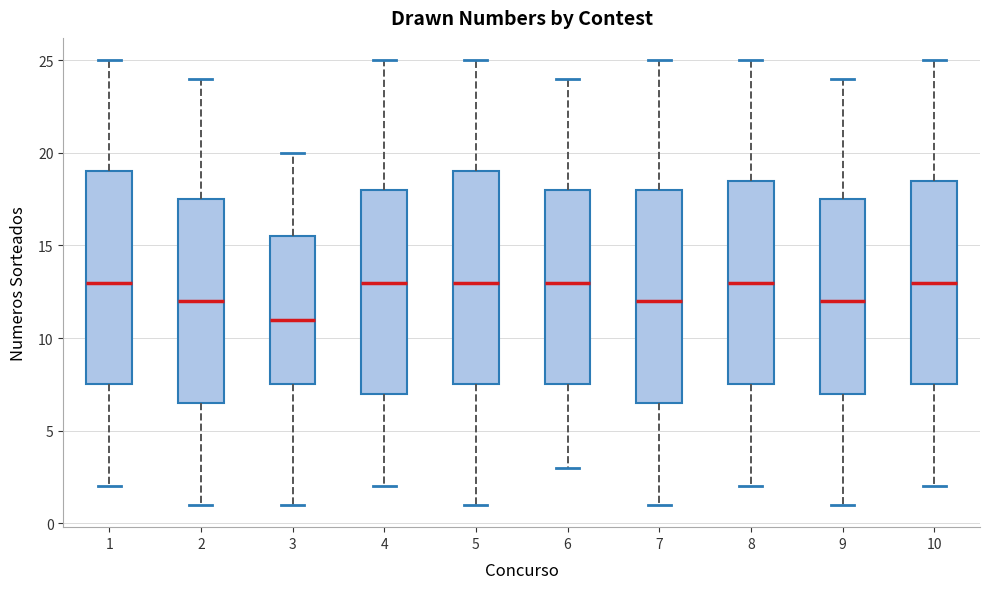

Reading left to right, transcribe this box plot: for each box, give where its median line is, the range the box spans, and where its two whiskers end, as read against the y-axis. The values are not printed on the chart, so give them approximately, as read against the axis.

1: median 13.0, box 7.5 to 19.0, whiskers 2.0 to 25.0
2: median 12.0, box 6.5 to 17.5, whiskers 1.0 to 24.0
3: median 11.0, box 7.5 to 15.5, whiskers 1.0 to 20.0
4: median 13.0, box 7.0 to 18.0, whiskers 2.0 to 25.0
5: median 13.0, box 7.5 to 19.0, whiskers 1.0 to 25.0
6: median 13.0, box 7.5 to 18.0, whiskers 3.0 to 24.0
7: median 12.0, box 6.5 to 18.0, whiskers 1.0 to 25.0
8: median 13.0, box 7.5 to 18.5, whiskers 2.0 to 25.0
9: median 12.0, box 7.0 to 17.5, whiskers 1.0 to 24.0
10: median 13.0, box 7.5 to 18.5, whiskers 2.0 to 25.0